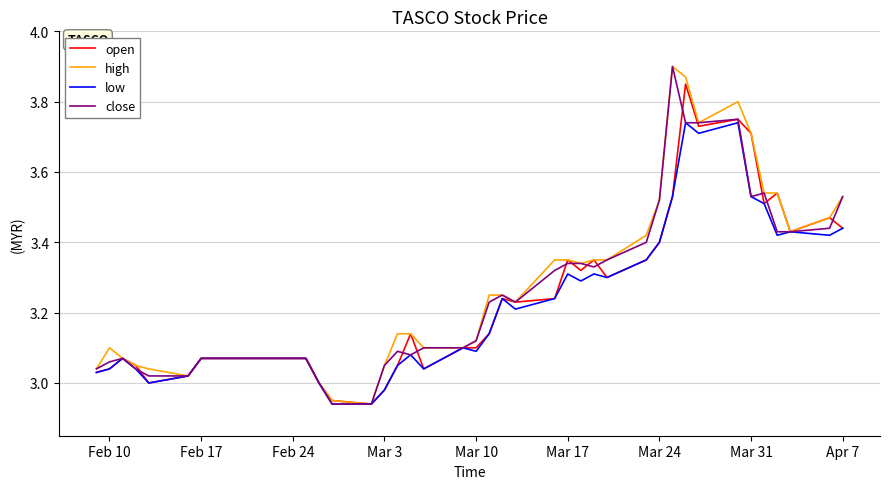

List the series in order of their peak value, highest first.

high, close, open, low